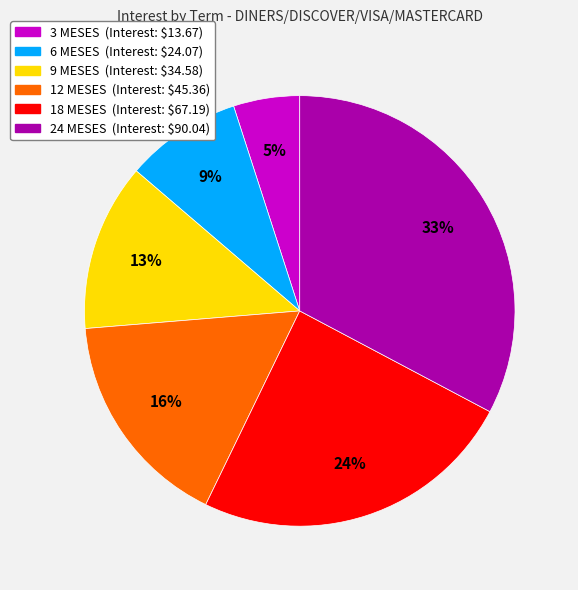

To the nearest percent, what percentage of the pie is 24 MESES?

33%